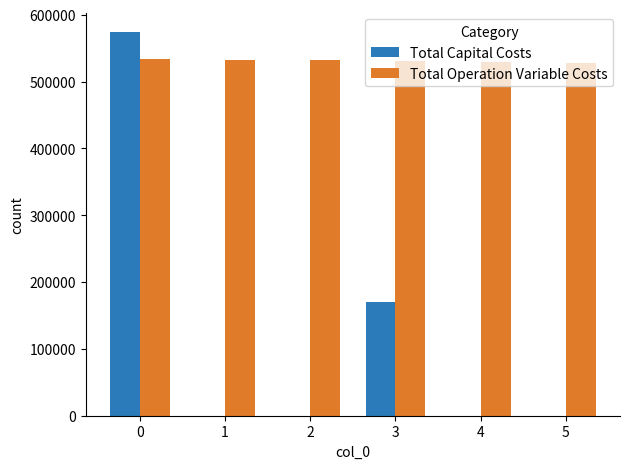

Which series has the largest total across all categories?

Total Operation Variable Costs